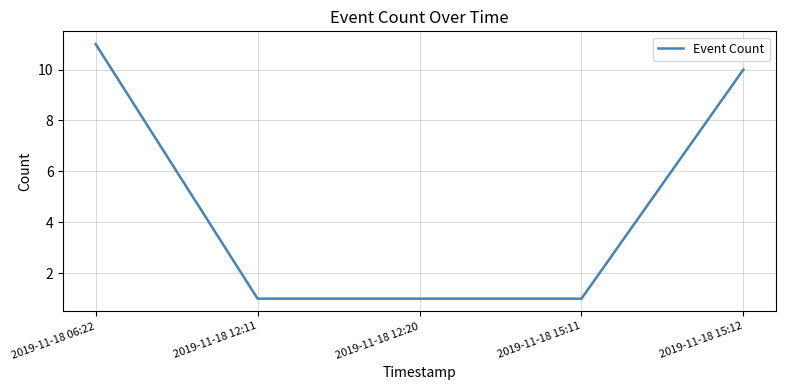

How many lines are shown in the chart?

1